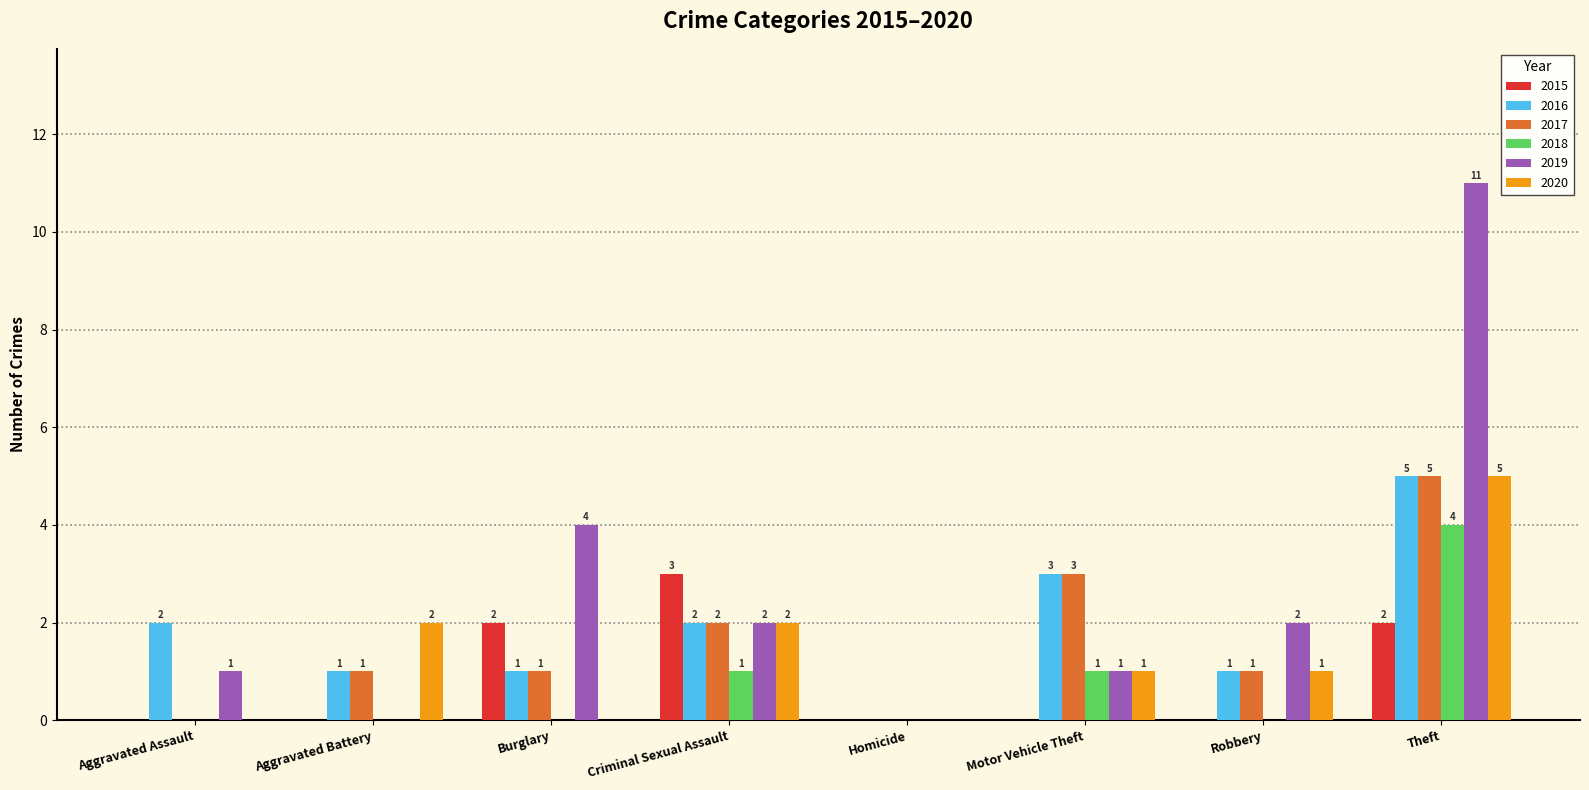

Is the value of 2017 at Theft greater than the value of 2018 at Motor Vehicle Theft?

Yes